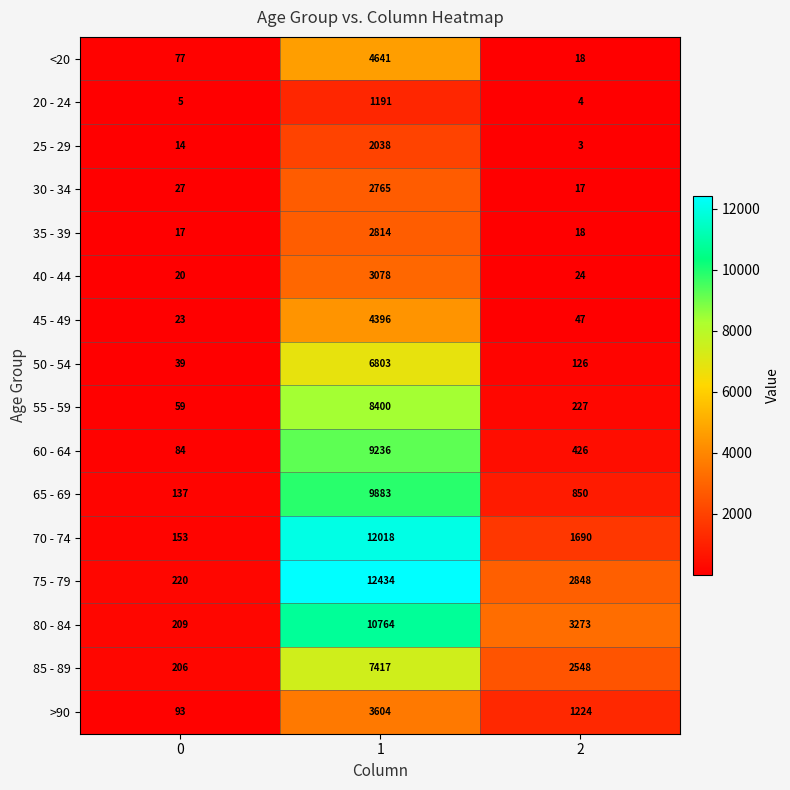

How many categories are shown in the chart?

3